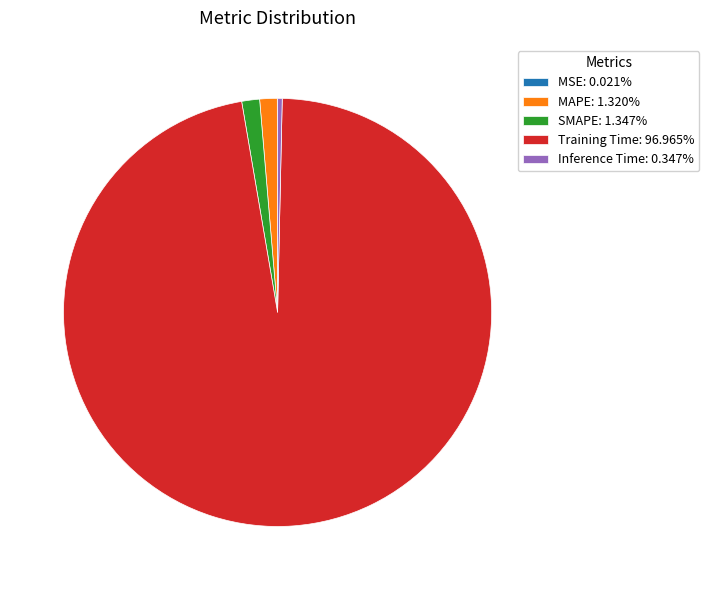

Combined, do Inference Time: 0.347% and SMAPE: 1.347% account for over 50%?

No